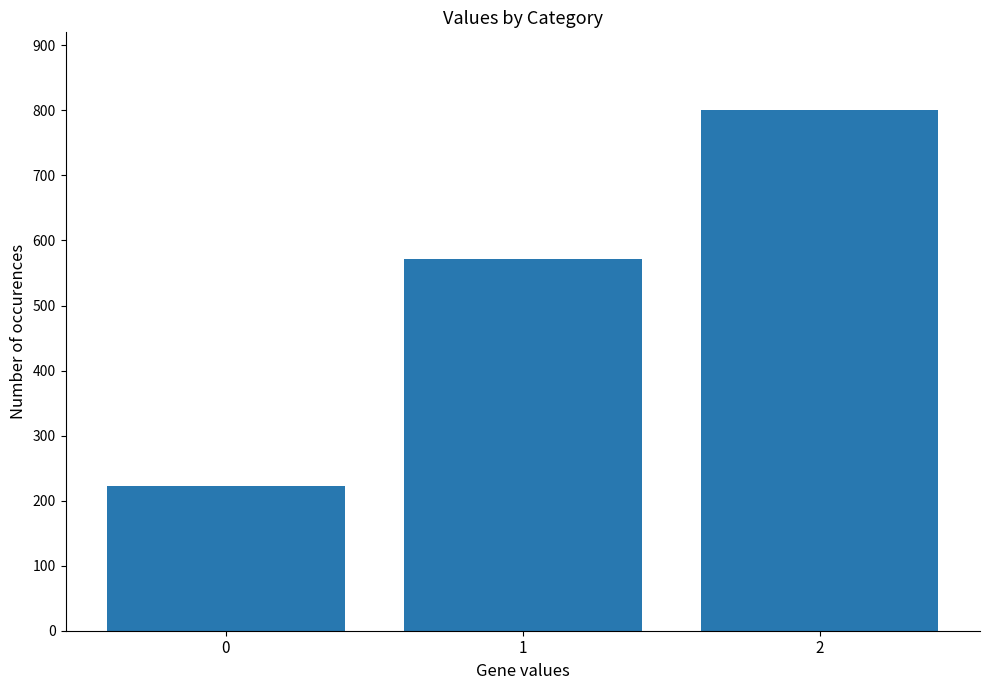

The value at 0 is 393.1. True or false?

False